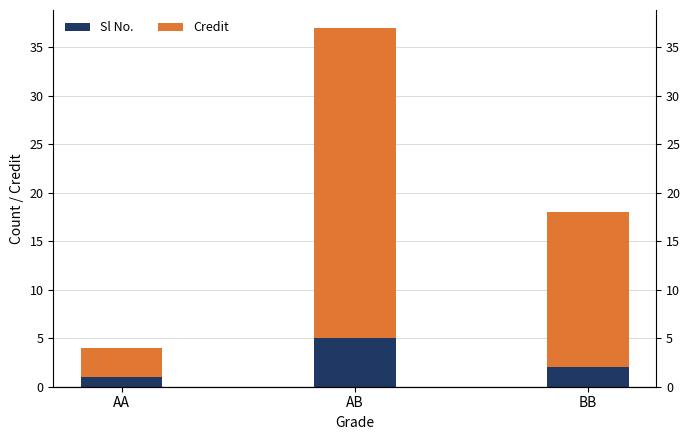

How many groups of bars are there?

3